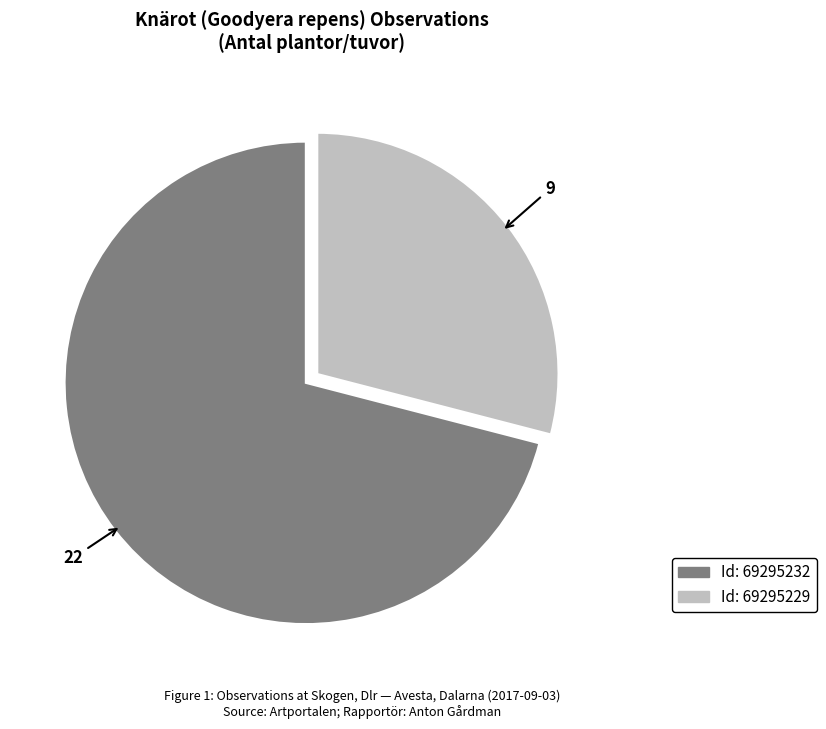

How many segments does this pie chart have?

2